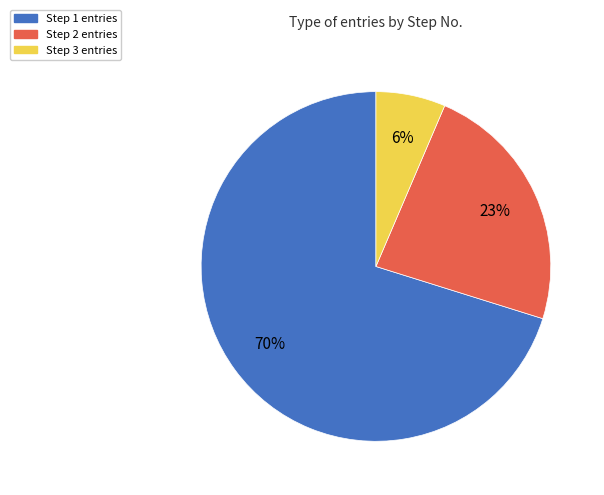

To the nearest percent, what portion does Step 3 represent?

6%